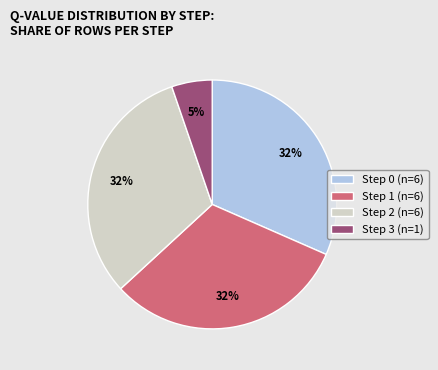

To the nearest percent, what portion does Step 3 represent?

5%